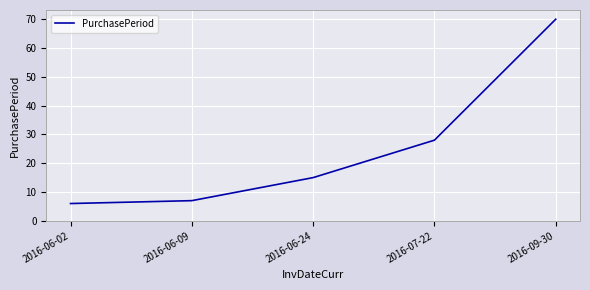

List the labels in order of value, largest first.

2016-09-30, 2016-07-22, 2016-06-24, 2016-06-09, 2016-06-02